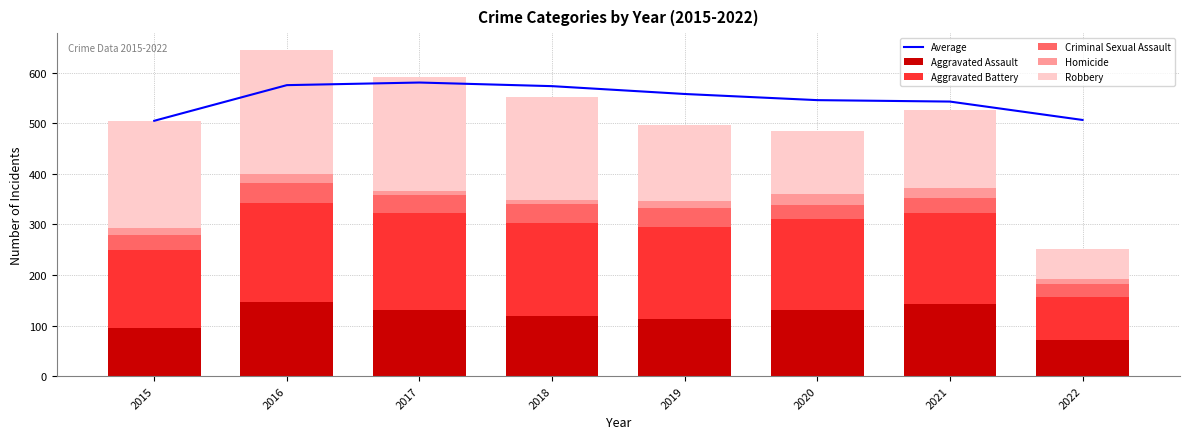

List the series in order of their peak value, highest first.

Average, Robbery, Aggravated Battery, Aggravated Assault, Criminal Sexual Assault, Homicide